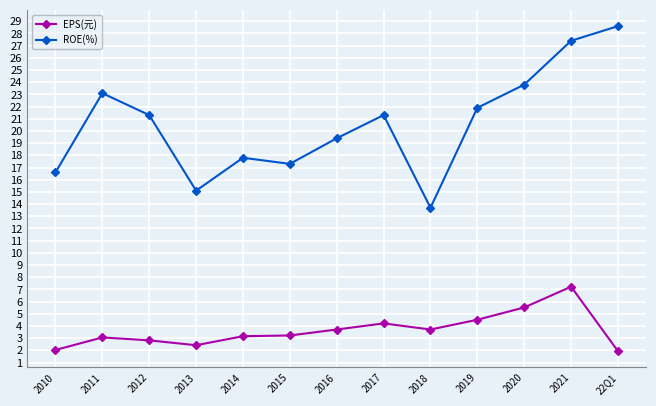

At 2012, list the series in order from smallest to largest.

EPS(元), ROE(%)